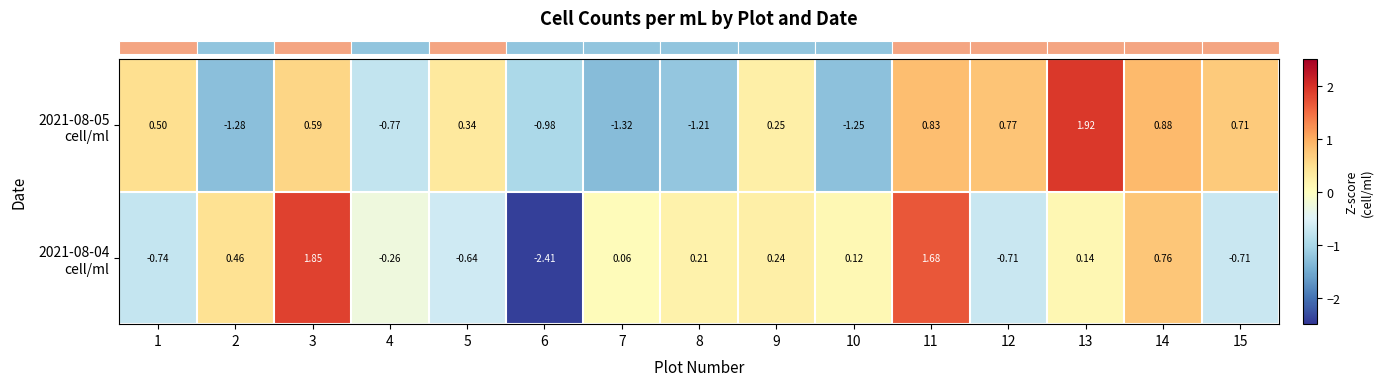

How many data points does each series have?

15